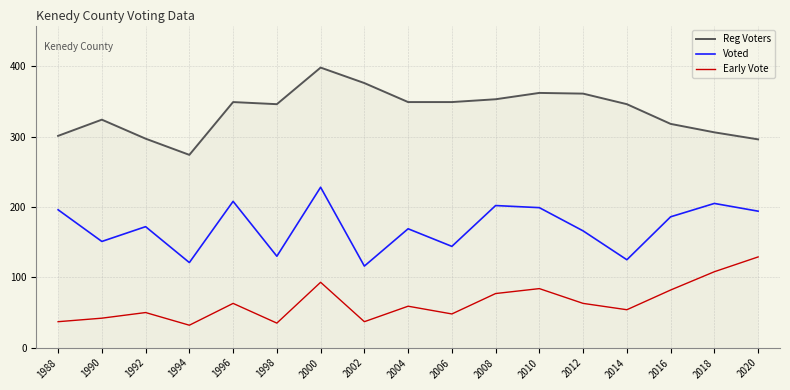

True or false: Reg Voters and Voted intersect in this chart.

False